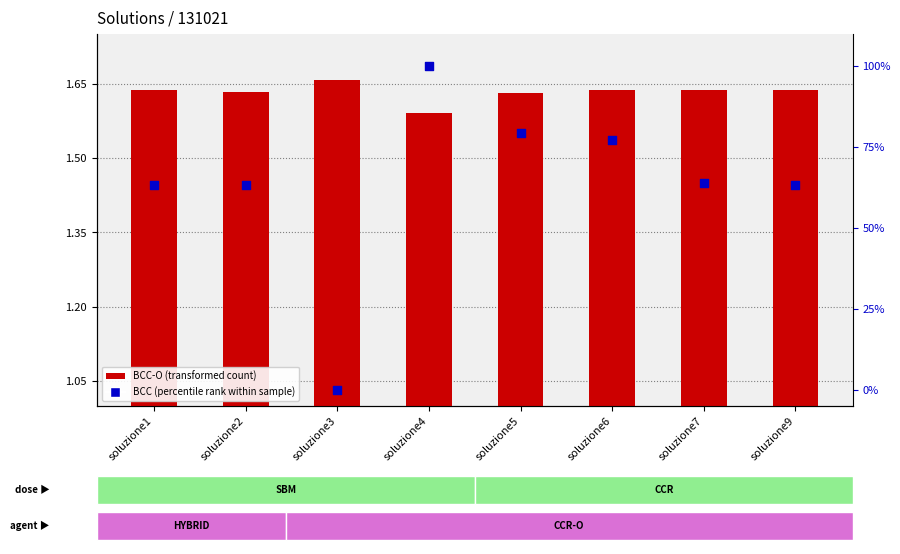

At which category is the sum across all series the highest?

soluzione4